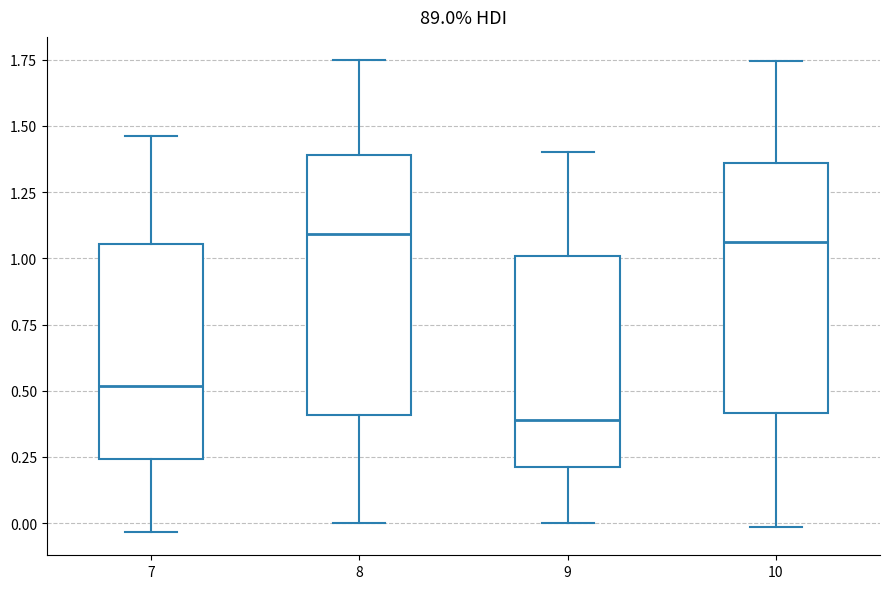

Reading left to right, read every box against the y-axis: the position of its median line, the range the box covers, and the ends of its whiskers. The values are not printed on the chart, so give them approximately, as read against the axis.

7: median 0.50, box 0.25 to 1.05, whiskers -0.05 to 1.45
8: median 1.10, box 0.40 to 1.40, whiskers 0.00 to 1.75
9: median 0.40, box 0.20 to 1.00, whiskers 0.00 to 1.40
10: median 1.05, box 0.40 to 1.35, whiskers 0.00 to 1.75